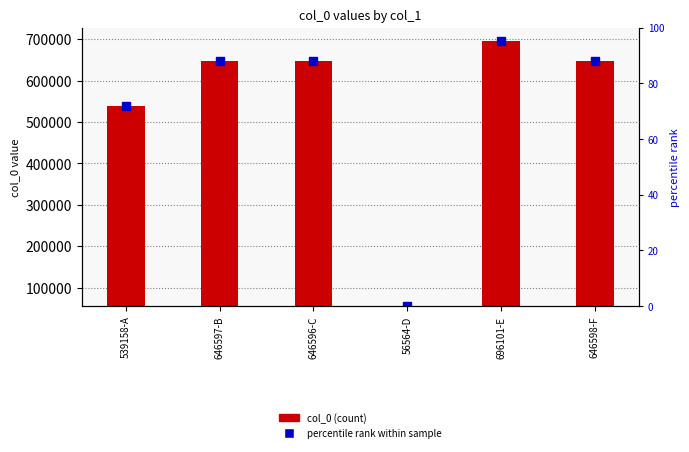

List the labels in order of value, largest first.

696101-E, 646598-F, 646597-B, 646596-C, 539158-A, 56564-D